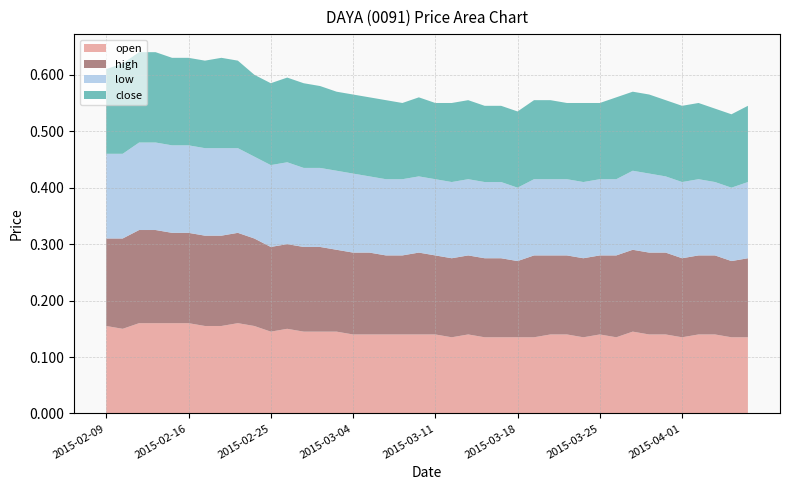

Reading left to right, what are all the values shown in this chart?

open: 0.2	0.1	0.2	0.2	0.2	0.2	0.2	0.2	0.2	0.2	0.1	0.1	0.1	0.1	0.1	0.1	0.1	0.1	0.1	0.1	0.1	0.1	0.1	0.1	0.1	0.1	0.1	0.1	0.1	0.1	0.1	0.1	0.1	0.1	0.1	0.1	0.1	0.1	0.1	0.1
high: 0.2	0.2	0.2	0.2	0.2	0.2	0.2	0.2	0.2	0.2	0.1	0.1	0.1	0.1	0.1	0.1	0.1	0.1	0.1	0.1	0.1	0.1	0.1	0.1	0.1	0.1	0.1	0.1	0.1	0.1	0.1	0.1	0.1	0.1	0.1	0.1	0.1	0.1	0.1	0.1
low: 0.1	0.1	0.2	0.2	0.2	0.2	0.2	0.2	0.1	0.1	0.1	0.1	0.1	0.1	0.1	0.1	0.1	0.1	0.1	0.1	0.1	0.1	0.1	0.1	0.1	0.1	0.1	0.1	0.1	0.1	0.1	0.1	0.1	0.1	0.1	0.1	0.1	0.1	0.1	0.1
close: 0.1	0.2	0.2	0.2	0.2	0.2	0.2	0.2	0.2	0.1	0.1	0.1	0.1	0.1	0.1	0.1	0.1	0.1	0.1	0.1	0.1	0.1	0.1	0.1	0.1	0.1	0.1	0.1	0.1	0.1	0.1	0.1	0.1	0.1	0.1	0.1	0.1	0.1	0.1	0.1